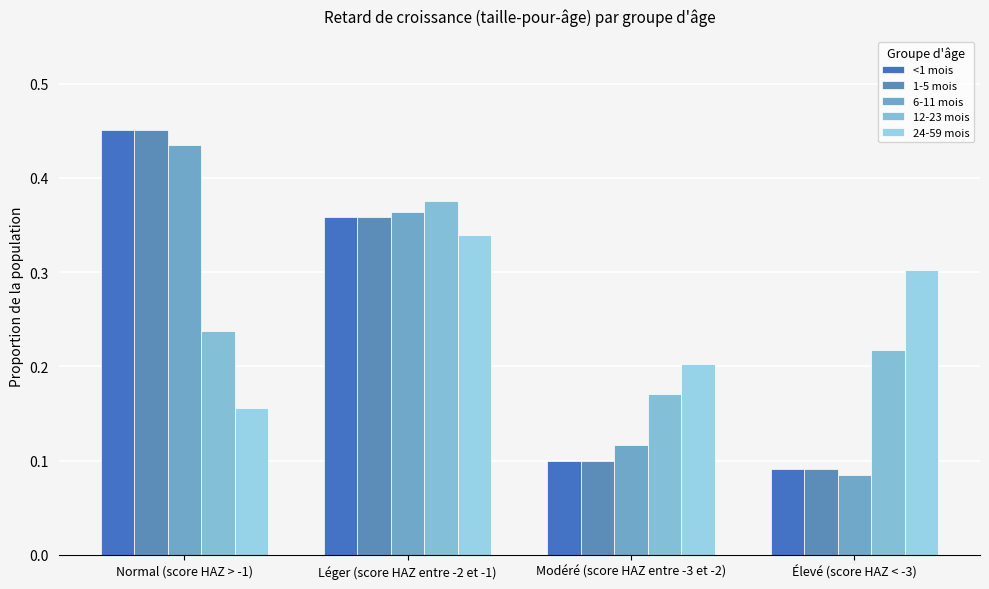

Which series has the largest total across all categories?

<1 mois